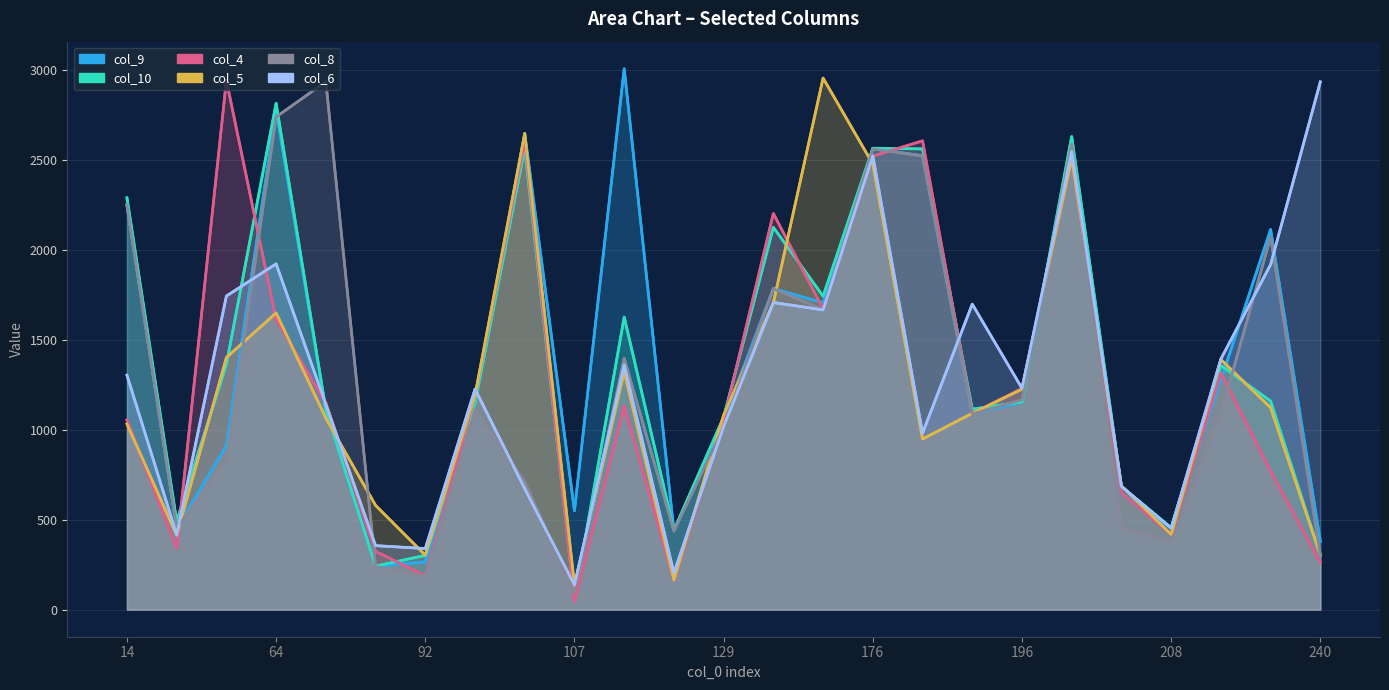

The value of col_5 at 17 is 1092. True or false?

True